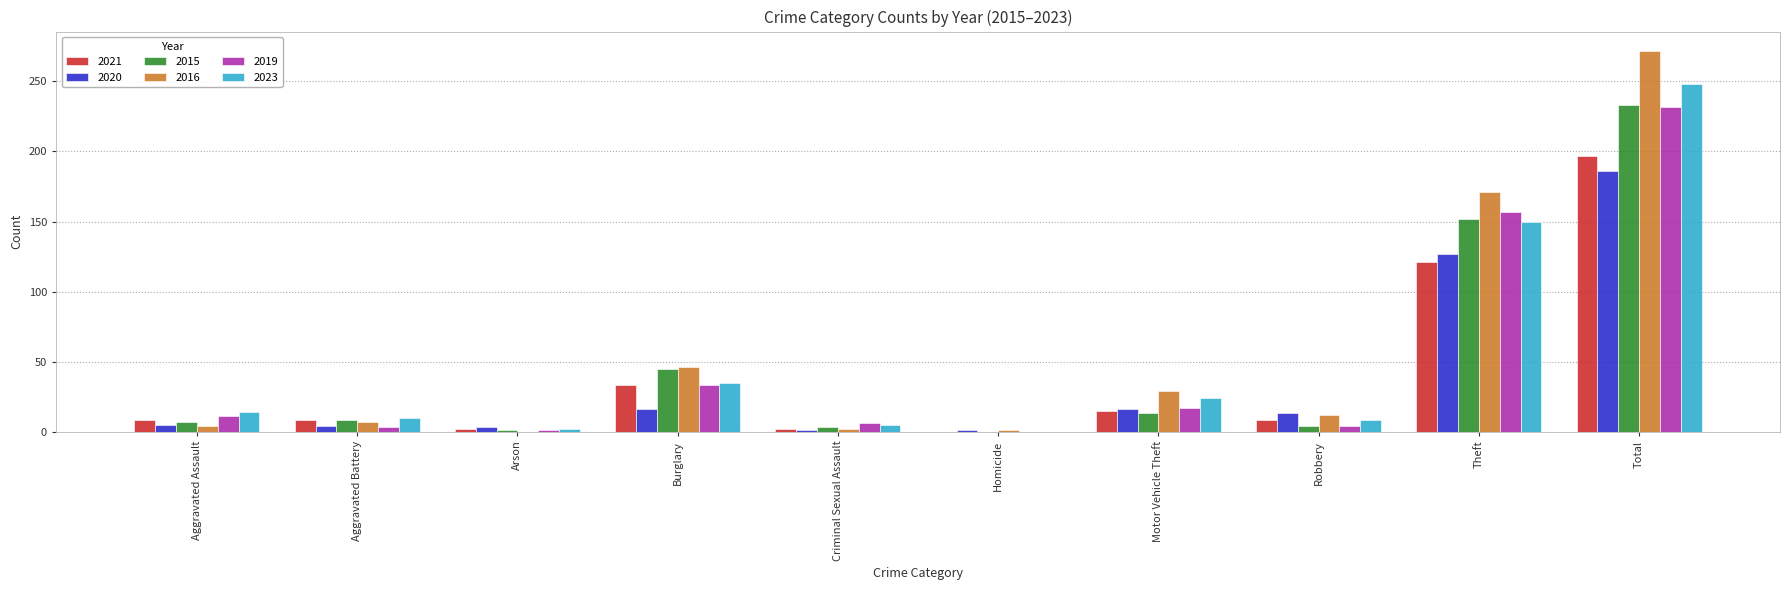

What is the sum of all 2023 values?

496